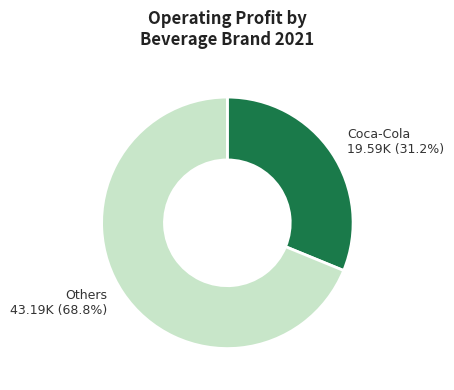

What is the smallest slice in the pie chart?

Coca-Cola